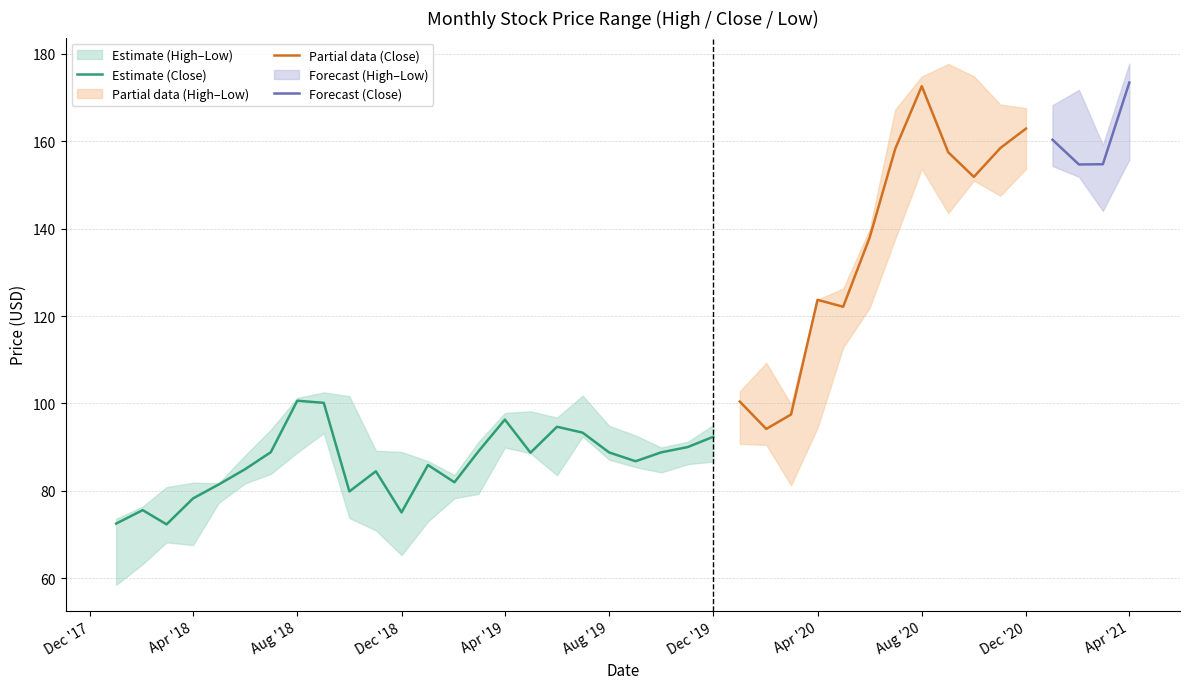

What is the difference between the maximum and minimum values in the Close series?

101.0